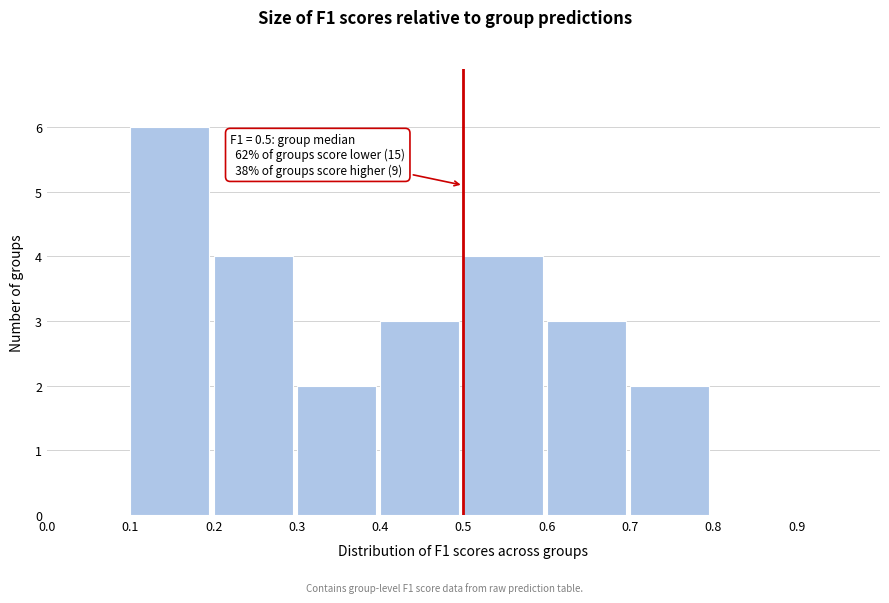

Which range on the x-axis has the tallest bar?

0.1 to 0.2